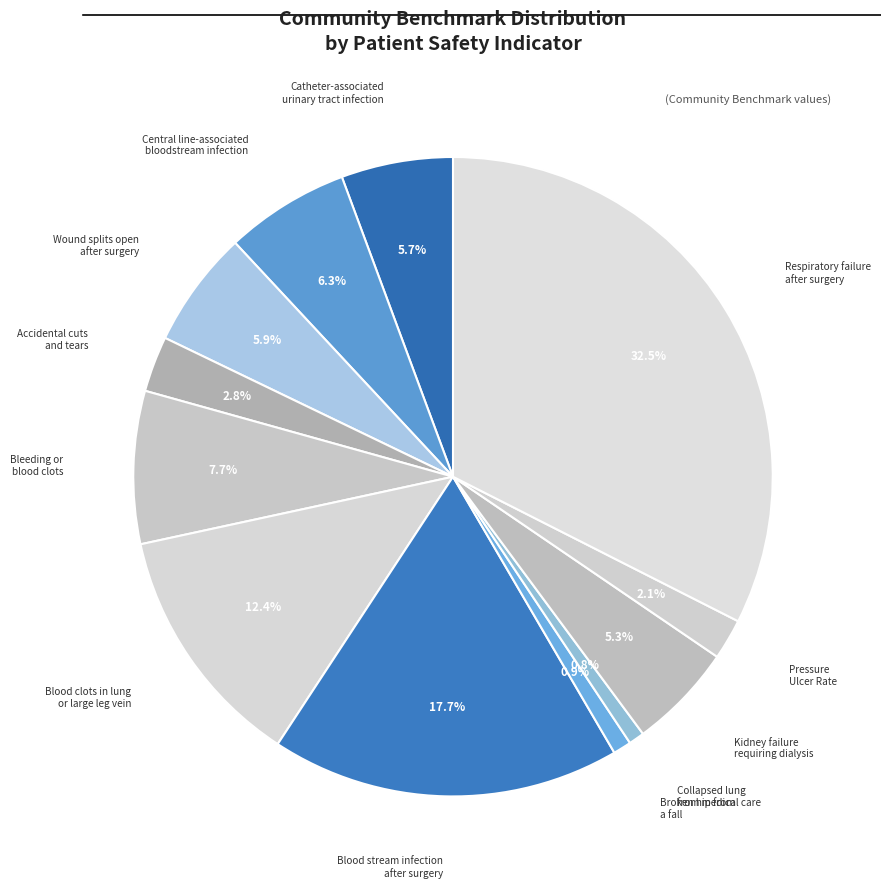

How many slices are in this pie chart?

12